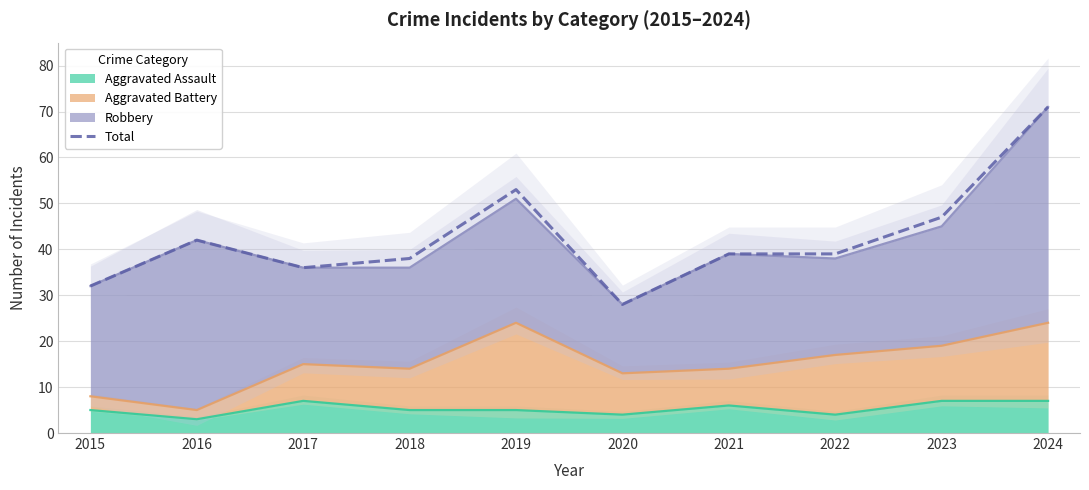

How many data points are less than 39?

4